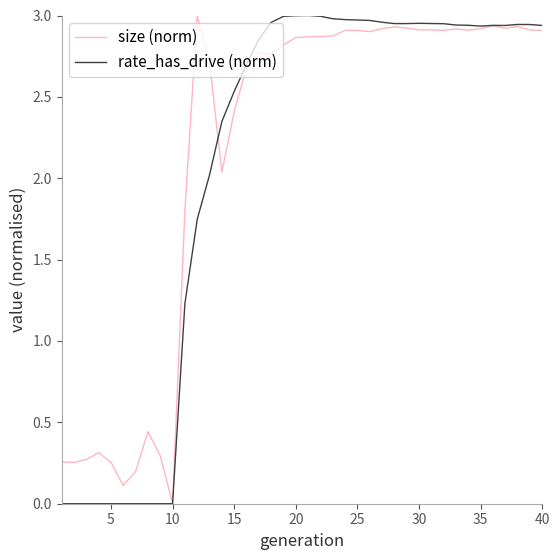

Which category has the lowest value in the size (norm) series?

10